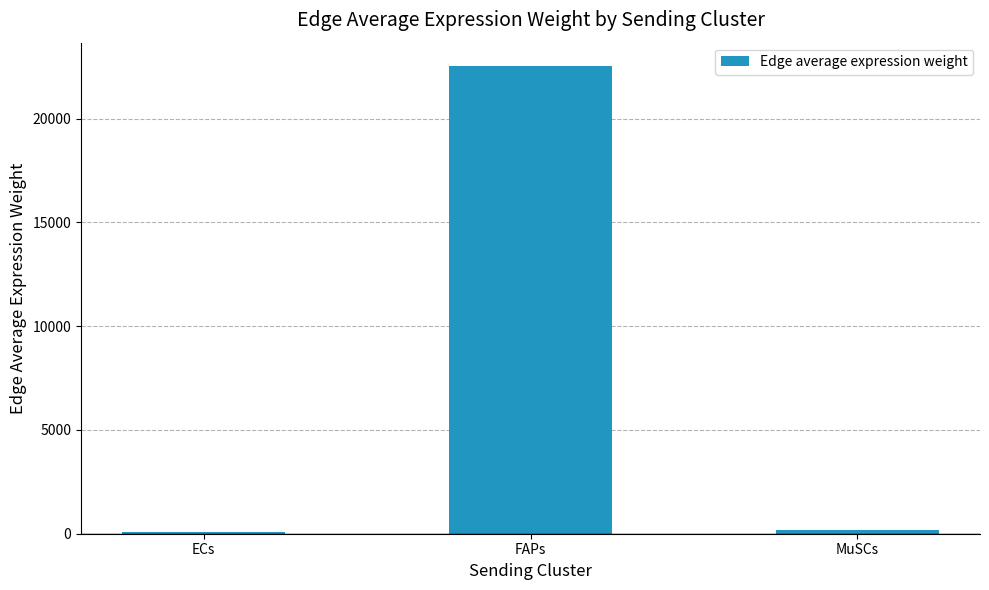

What is the maximum value shown in the chart?

22526.9